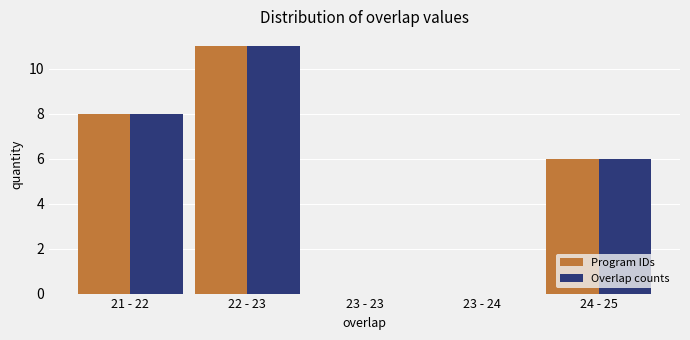

Reading left to right, what are all the values shown in this chart?

Program IDs: 21 - 22=8	22 - 23=11	23 - 23=0	23 - 24=0	24 - 25=6
Overlap counts: 21 - 22=8	22 - 23=11	23 - 23=0	23 - 24=0	24 - 25=6